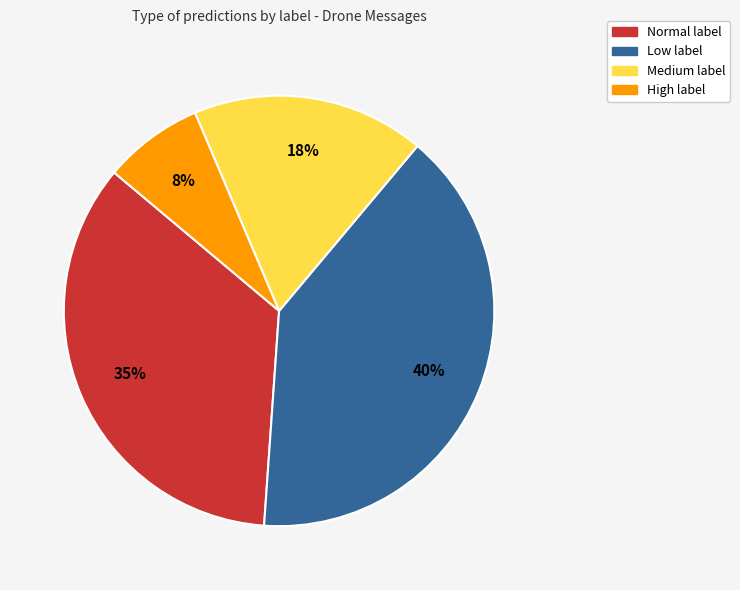

Count the number of slices in the pie.

4